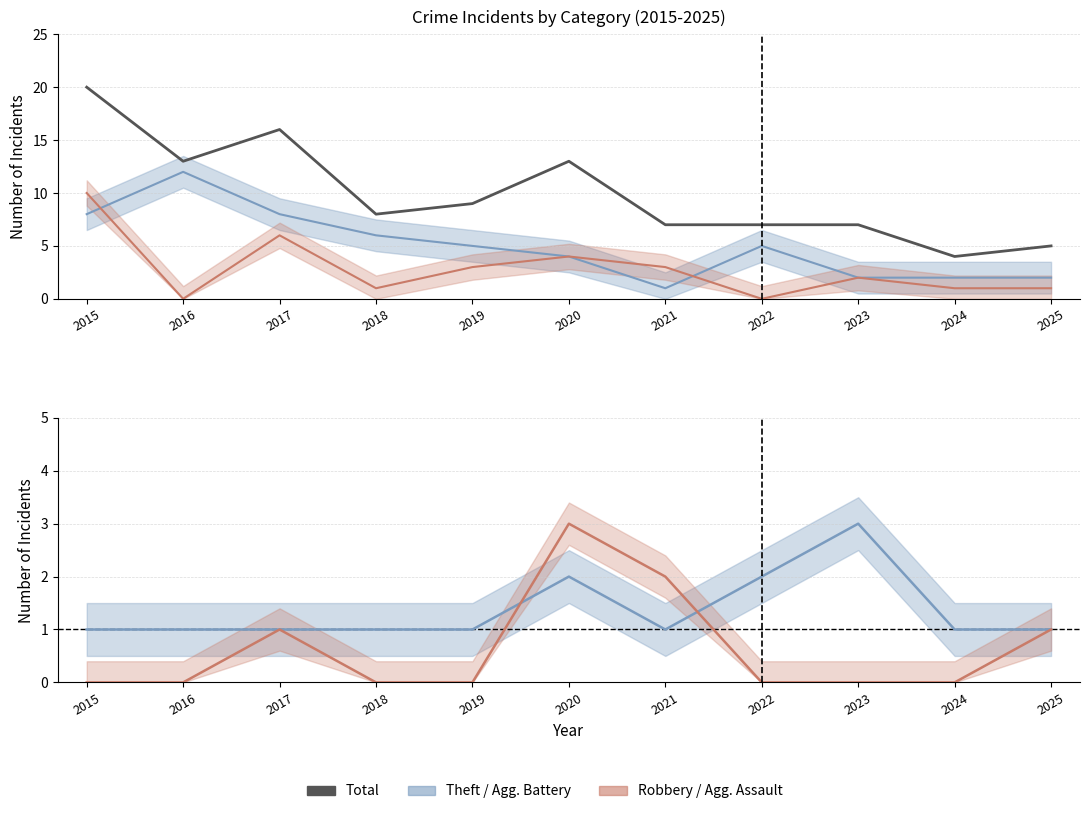

Reading left to right, extract all data points from this chart.

2015=20	2016=13	2017=16	2018=8	2019=9	2020=13	2021=7	2022=7	2023=7	2024=4	2025=5